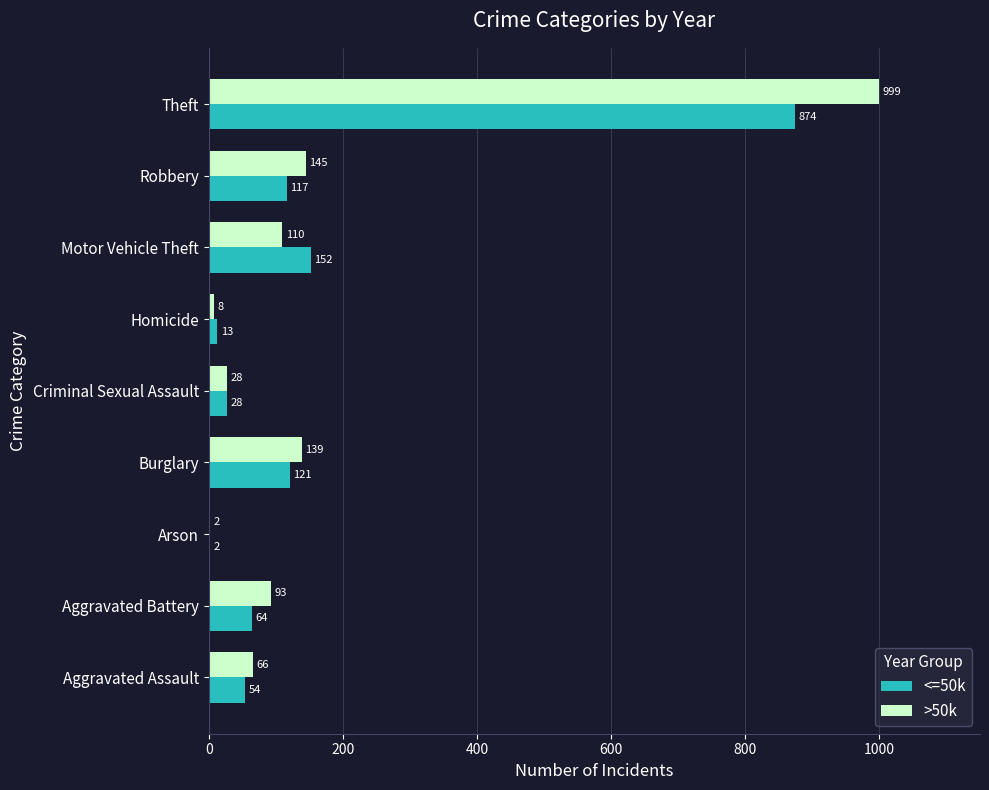

At which category does the chart reach its peak across all series?

Theft